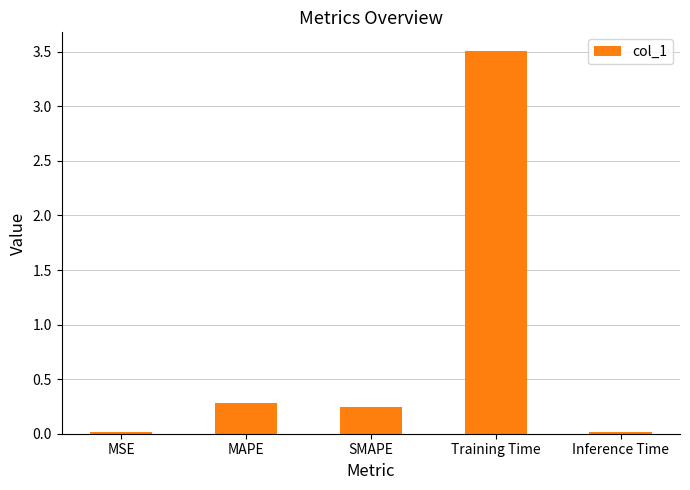

Which category has the highest value across all series?

Training Time